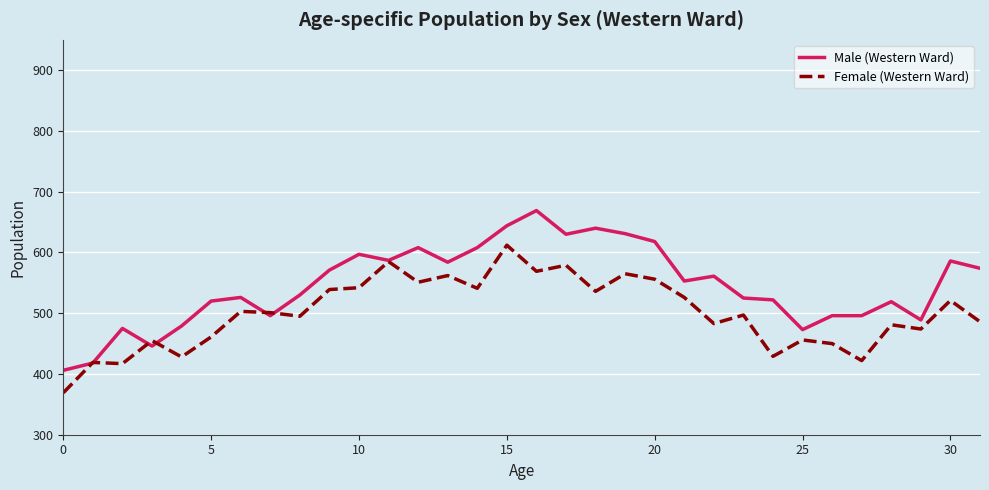

List the series in order of their overall mean, lowest first.

Female (Western Ward), Male (Western Ward)